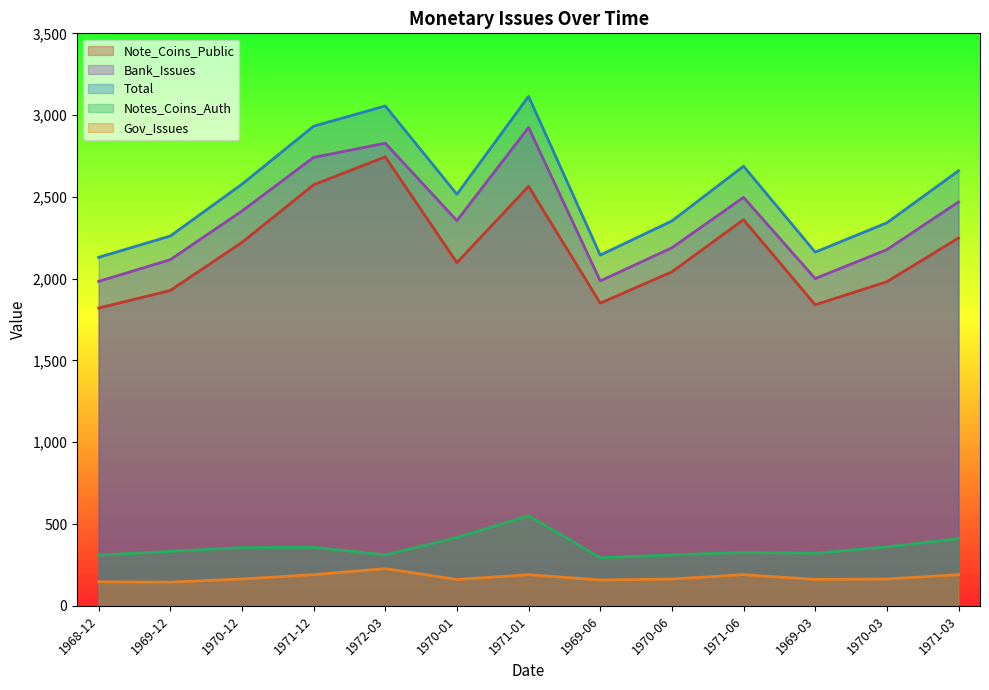

Is the value of Total at 1969-03 greater than the value of Gov_Issues at 1972-03?

Yes